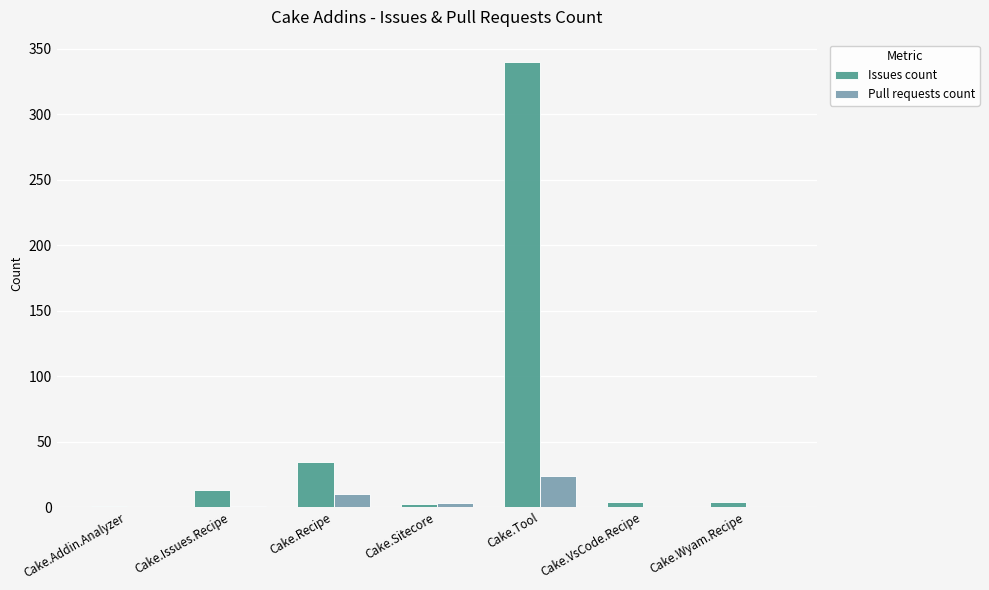

At which label is Issues count closest to 170?

Cake.Recipe